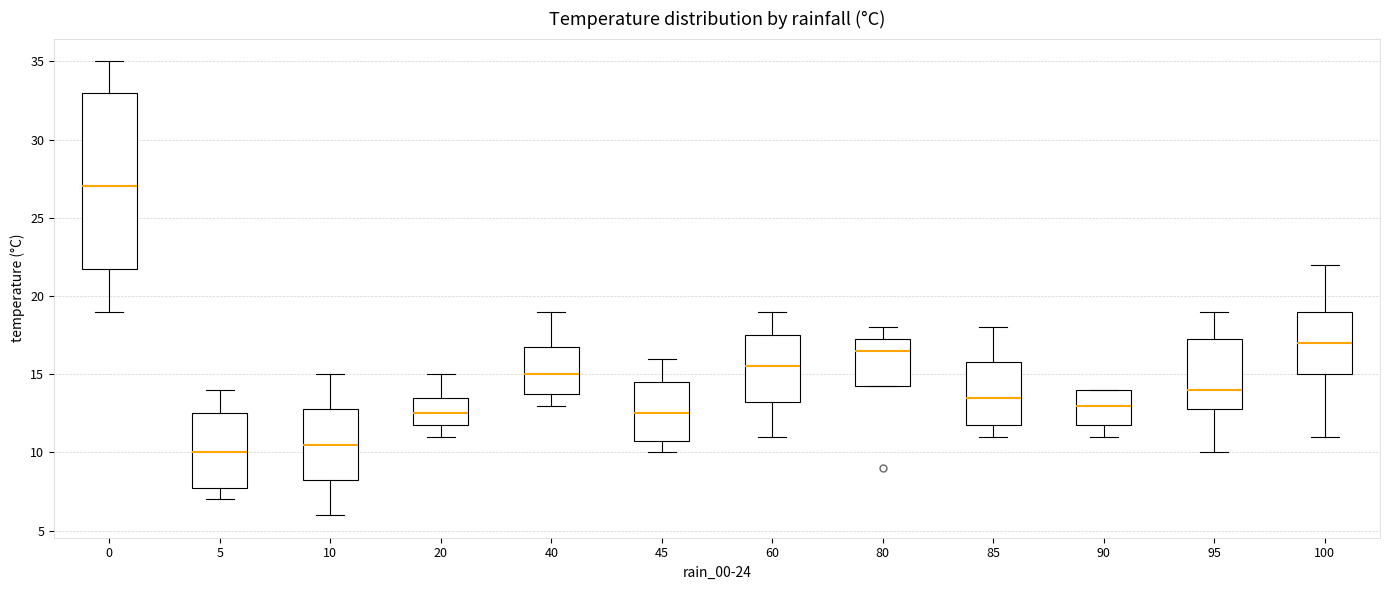

Which box has the lowest median line?

5